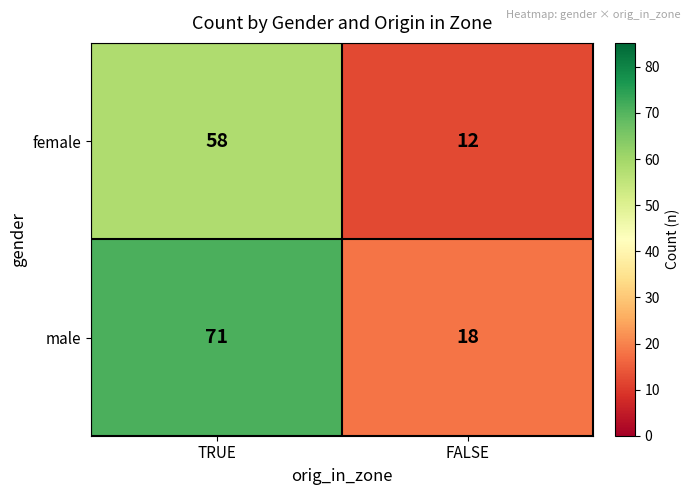

At how many categories does at least one series exceed 60?

1